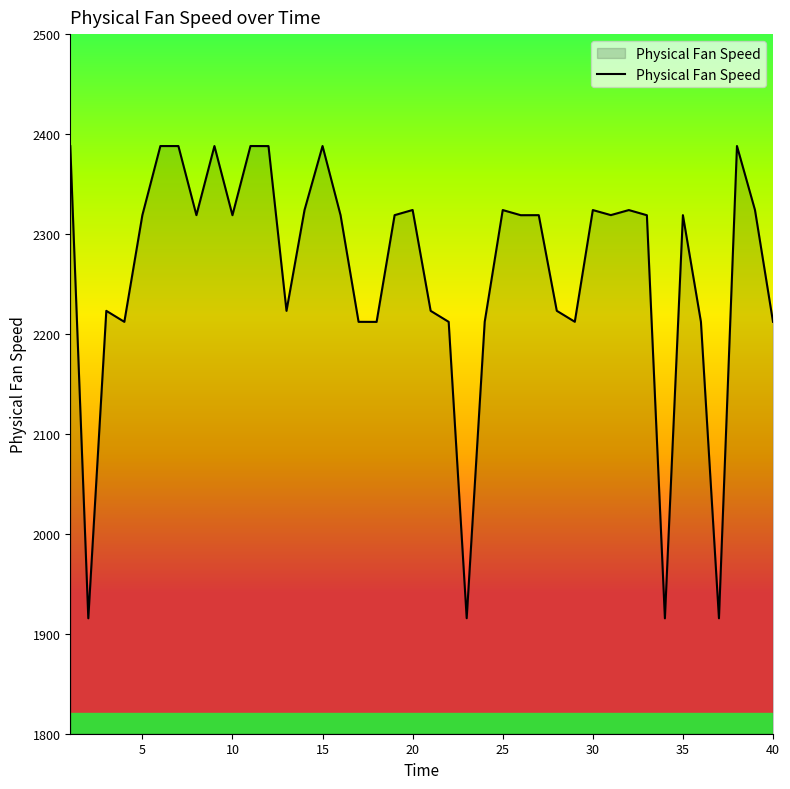

What is the difference between the maximum and minimum values?

472.6